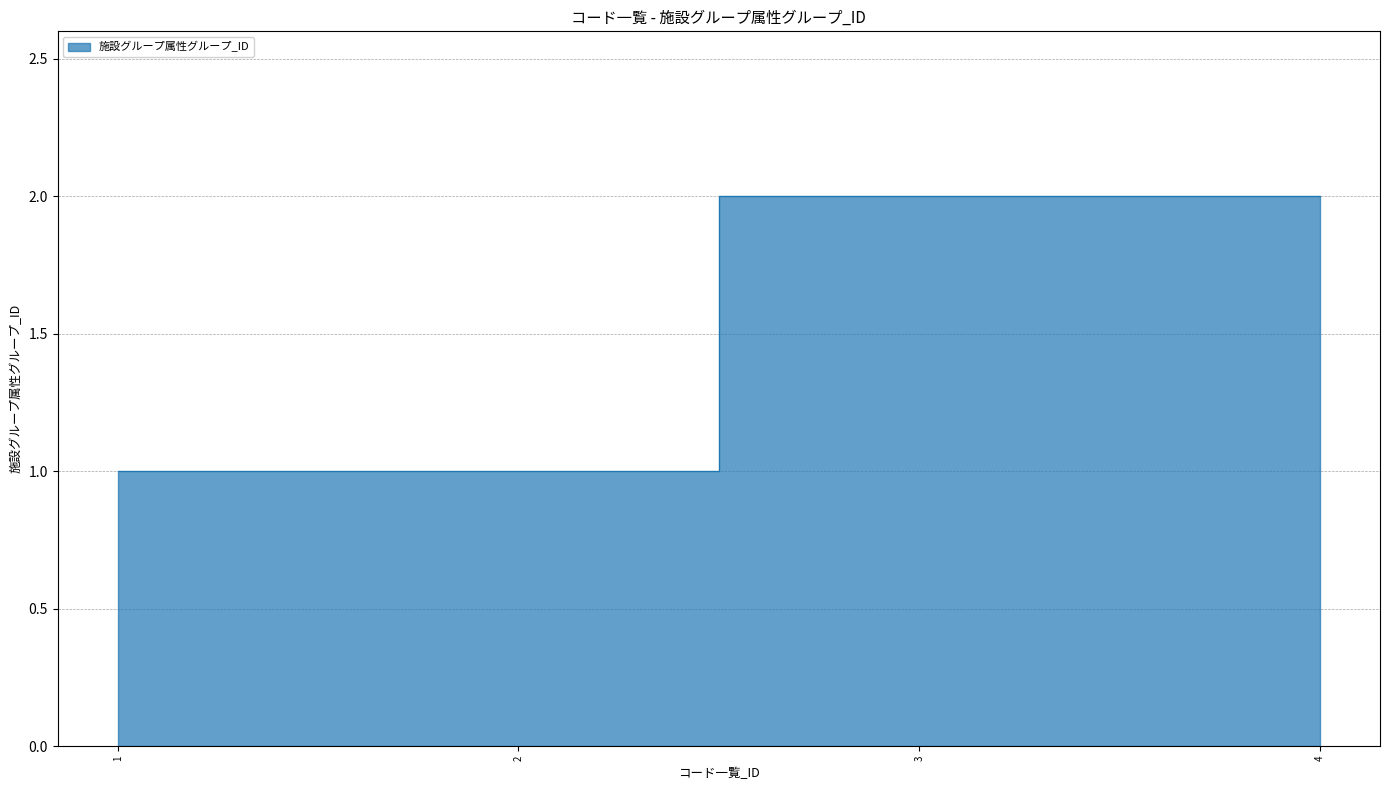

What is the difference between the maximum and second lowest values?

1